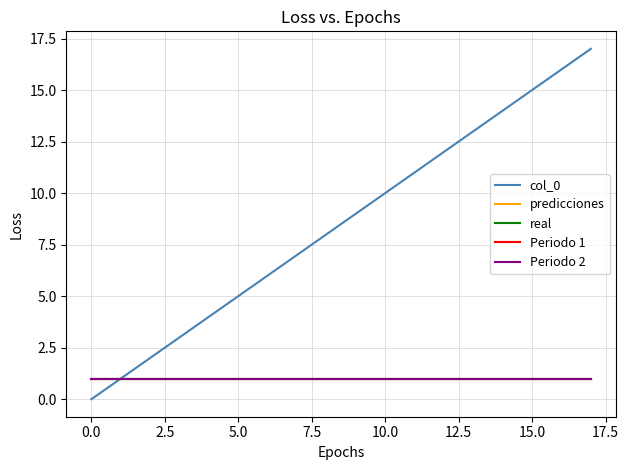

At how many categories does at least one series exceed 4?

13